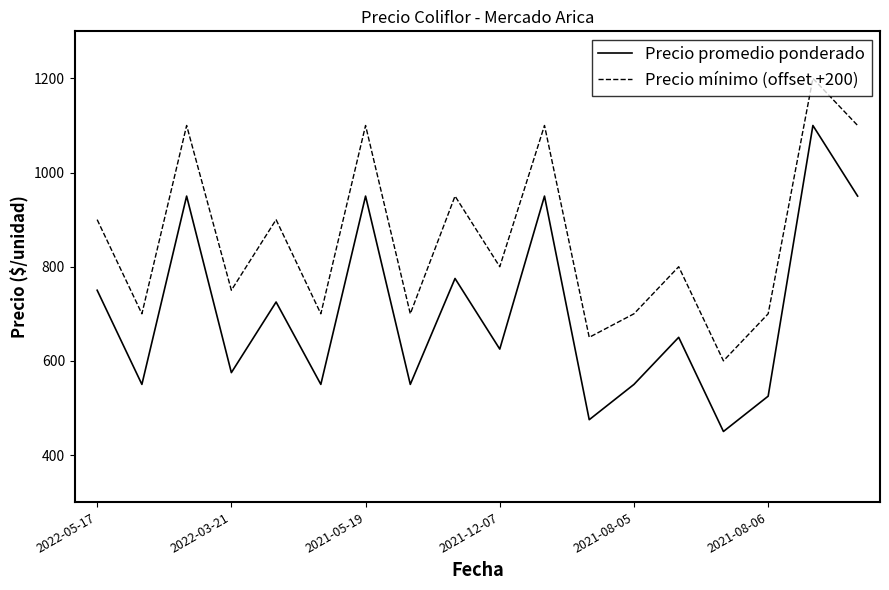

At how many categories does at least one series exceed 1118?

1